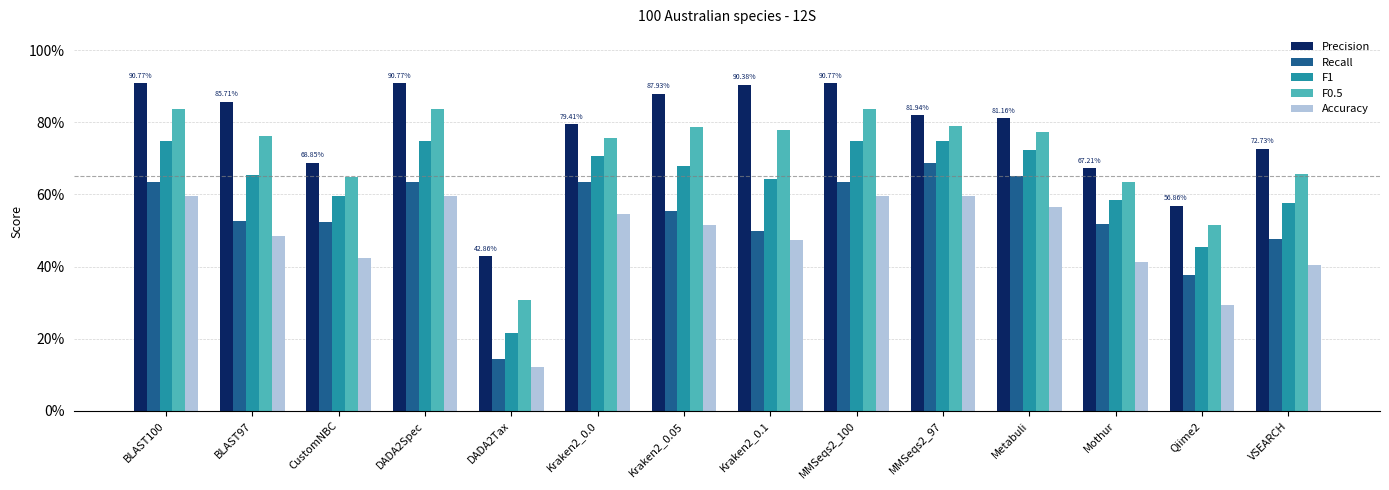

What is the greatest value displayed?

0.9